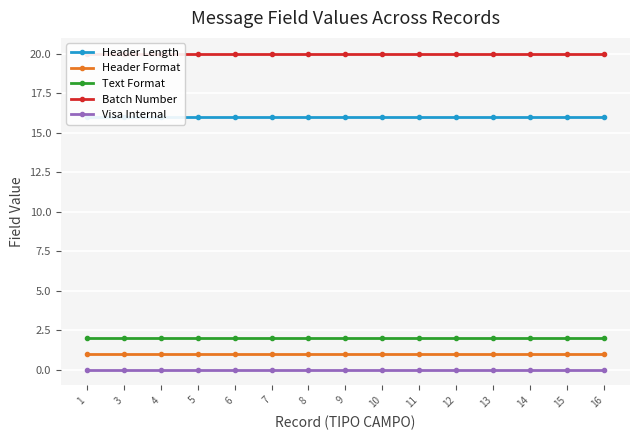

Rank the series at 4 from highest to lowest value.

Batch Number, Header Length, Text Format, Header Format, Visa Internal